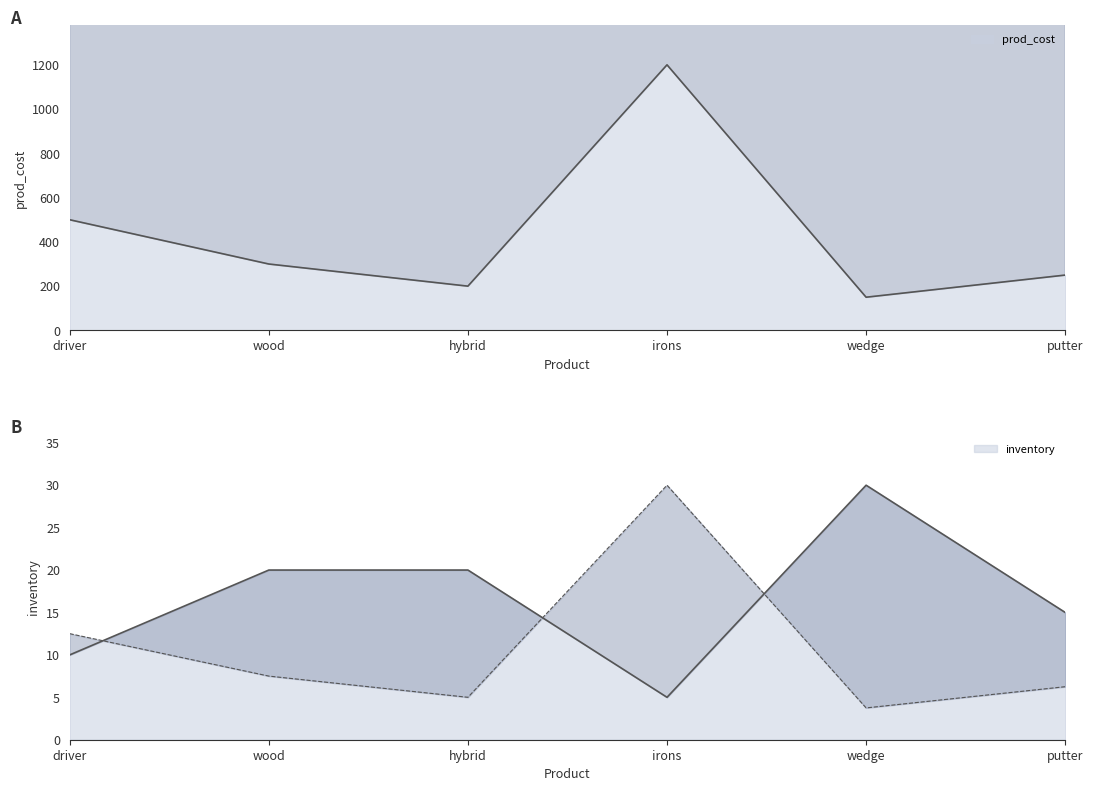

At which category is the sum across all series the highest?

irons